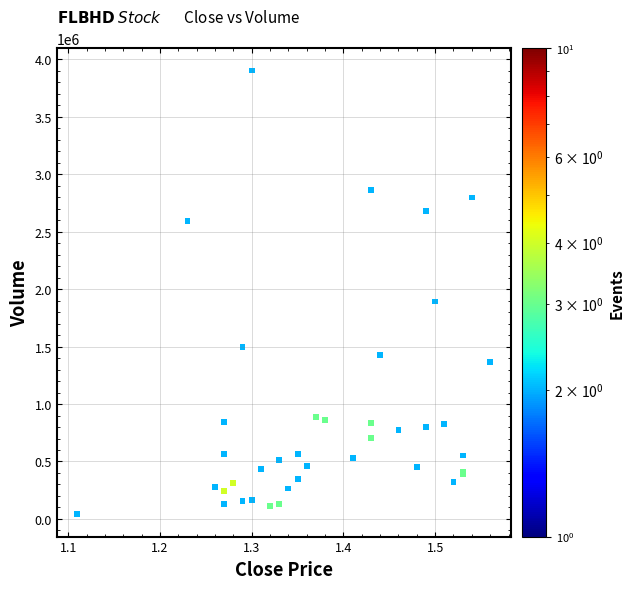

What Y value in the scatter plot is closest to 1971100?

1892200